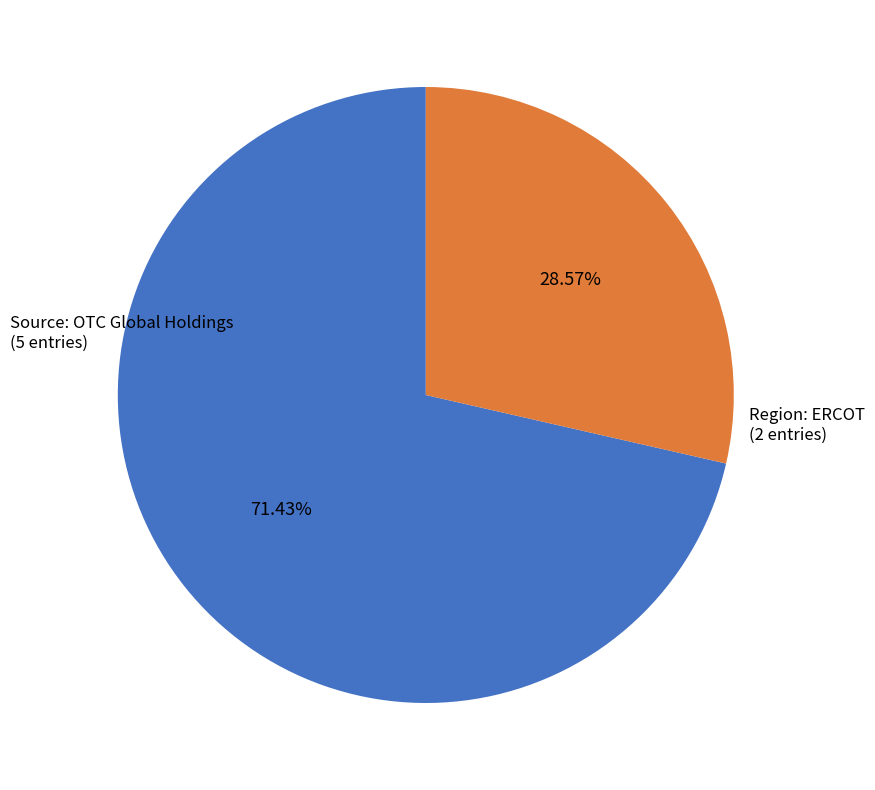

Does any single category account for the majority?

Yes